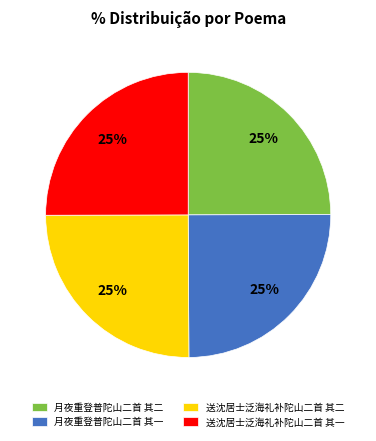

To the nearest percent, what is the combined percentage of 月夜重登普陀山二首 其二 and 送沈居士泛海礼补陀山二首 其二?

50%